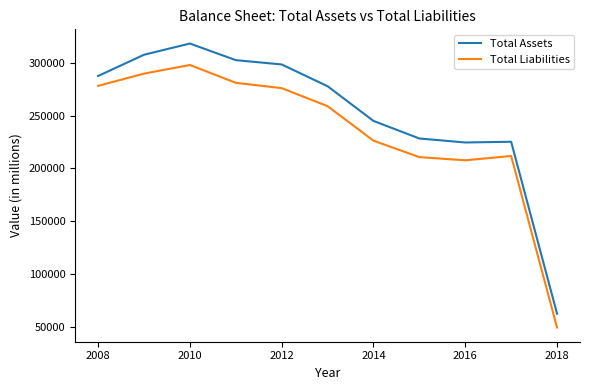

Which series has the largest range (max minus min)?

Total Assets